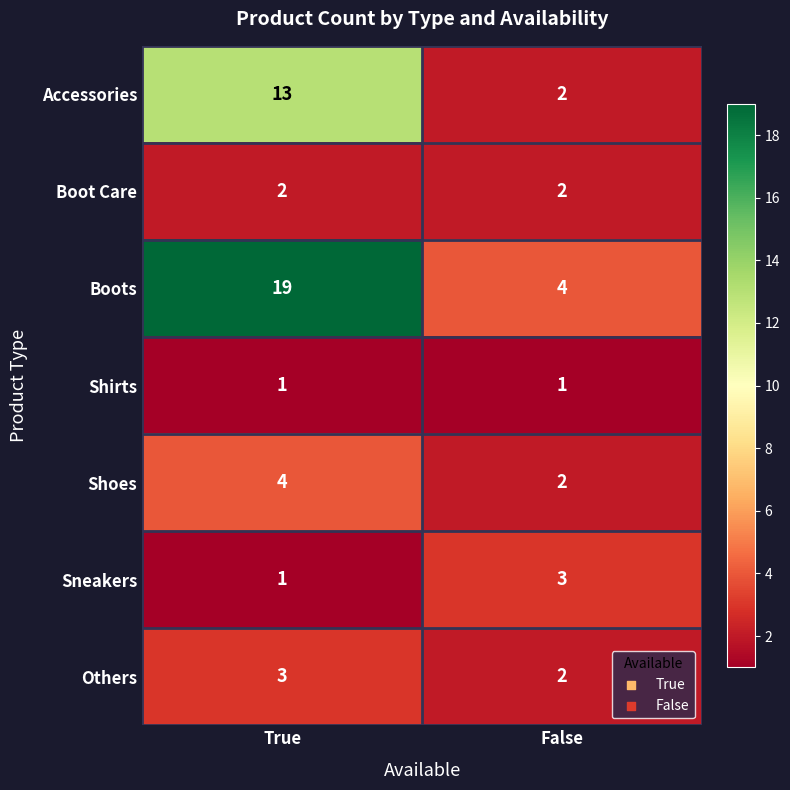

Which series has the largest total across all categories?

Boots